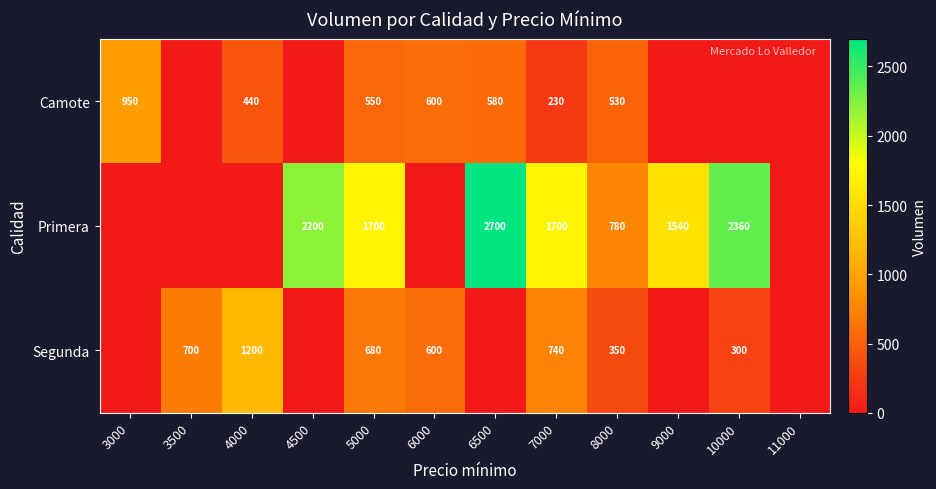

Which has a higher value, 3000 or 4500?

3000